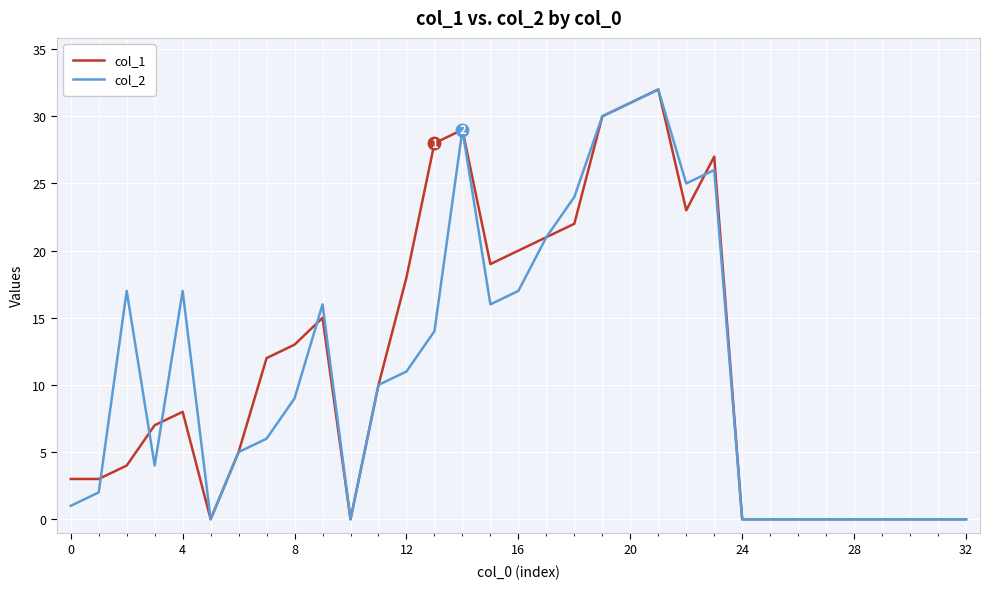

How many lines are shown in the chart?

2